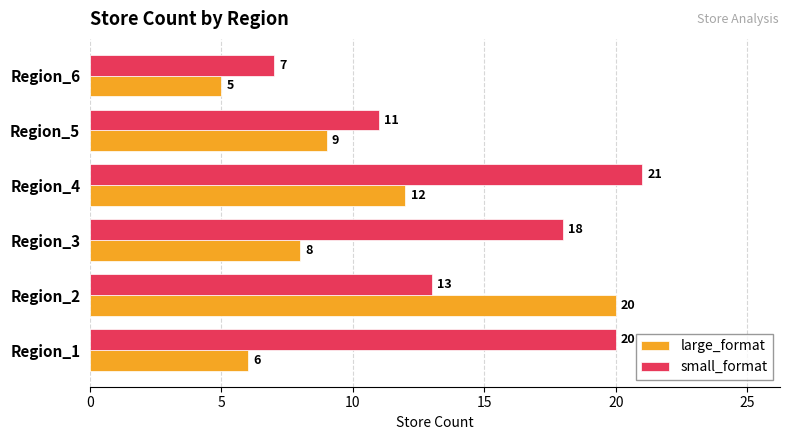

True or false: large_format has a value of 6 at Region_5.

False